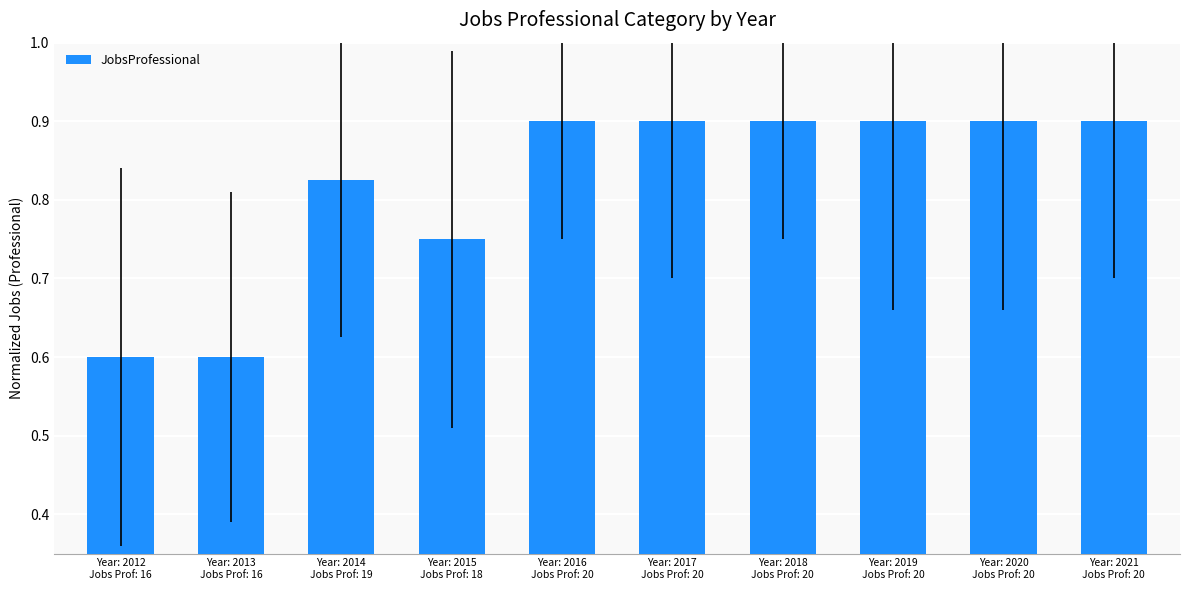

What is the difference between the maximum and minimum values?

0.3